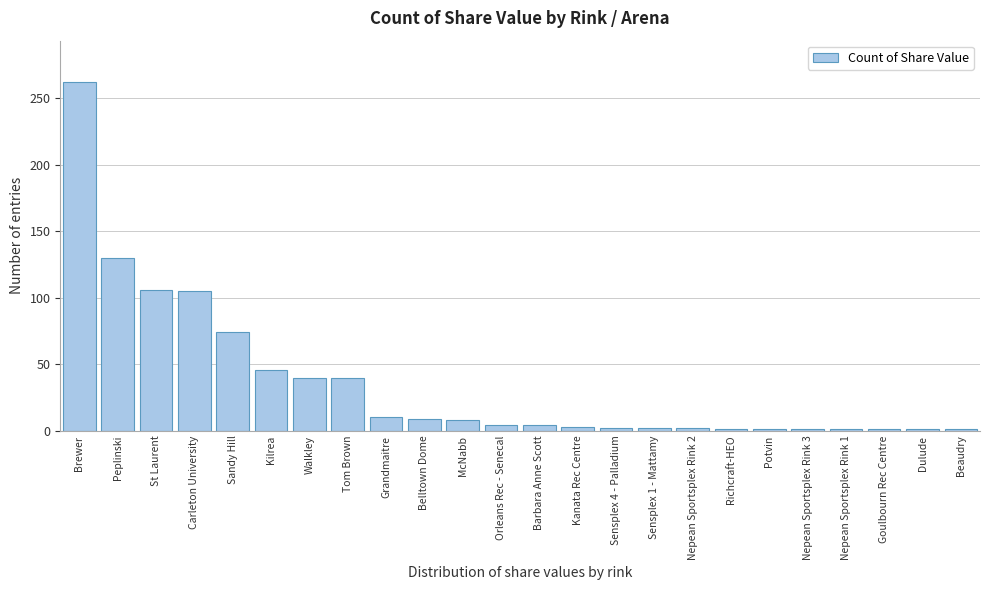

What is the difference between the second highest and second lowest values?

129